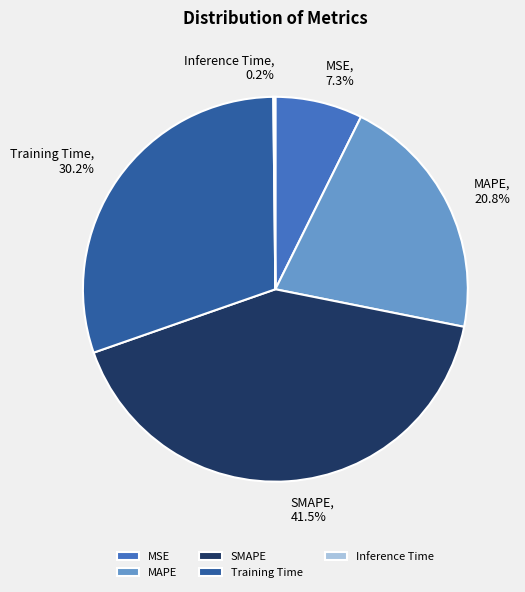

Is it true that Training Time is 30% of the pie?

True